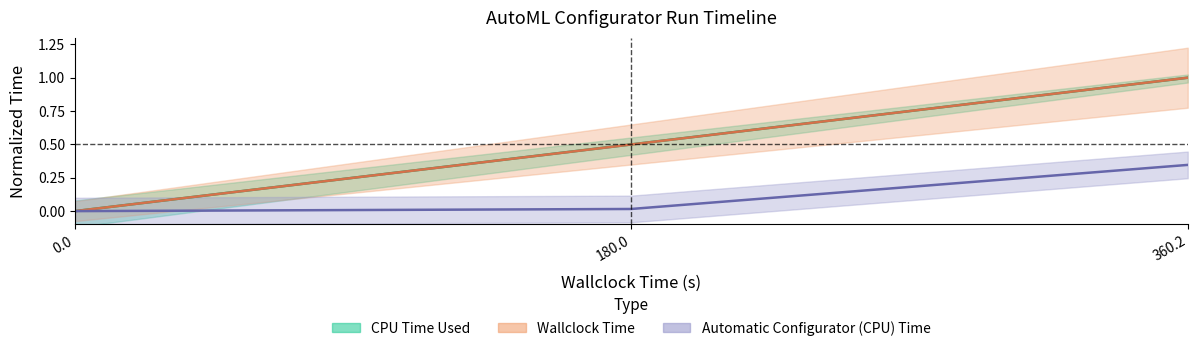

What is the maximum value for Automatic Configurator (CPU) Time?

0.3